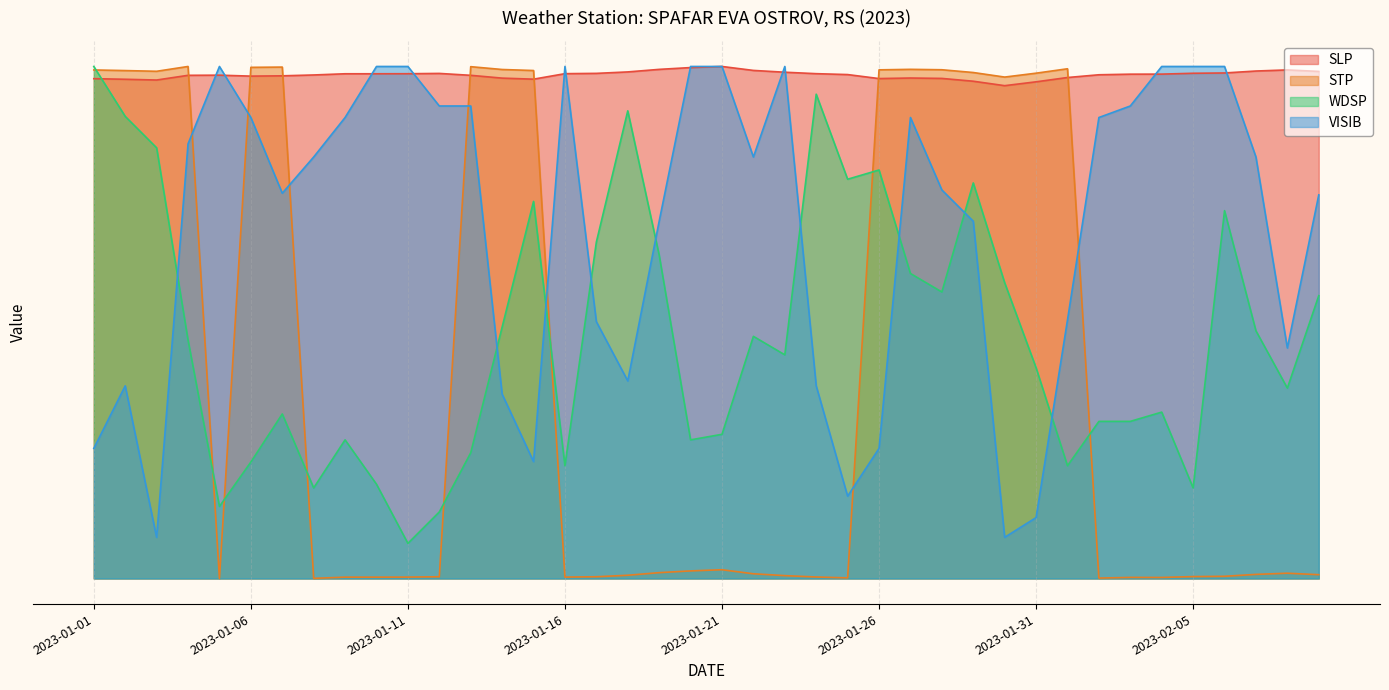

True or false: WDSP and VISIB cross at least once.

True